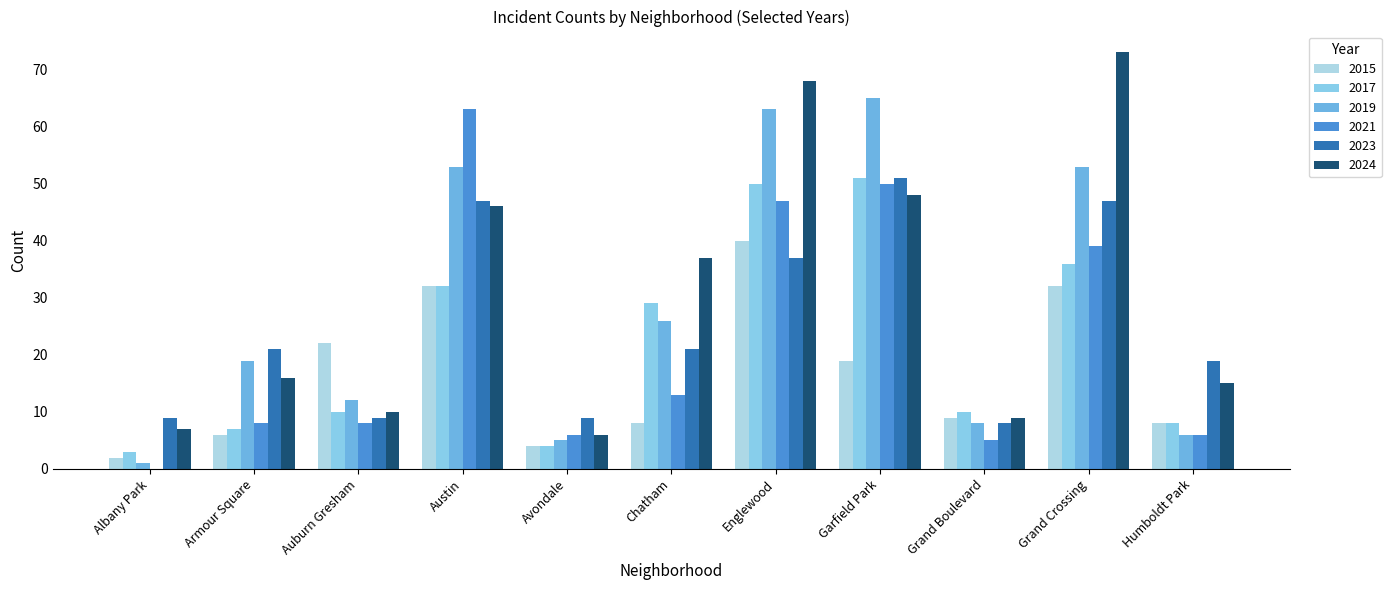

What is the label of the 11th bar from the right?

Albany Park